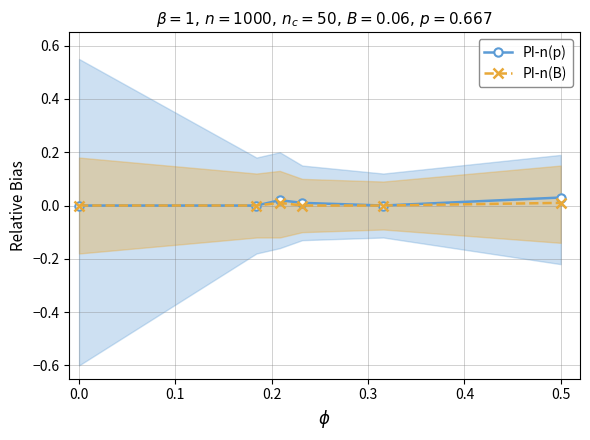

Rank the series by their maximum value, from lowest to highest.

PI-n(B), PI-n(p)